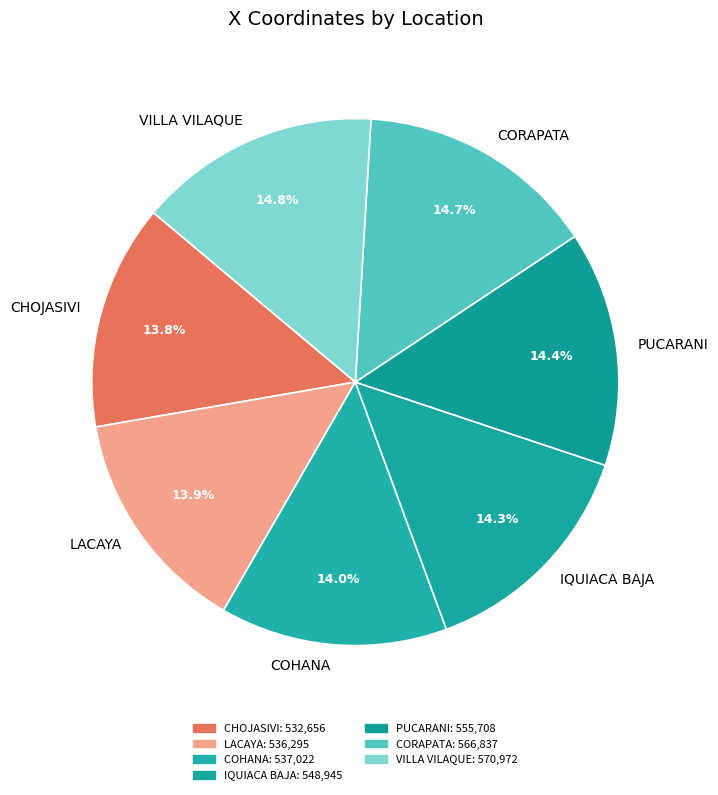

True or false: VILLA VILAQUE accounts for 4% of the total.

False